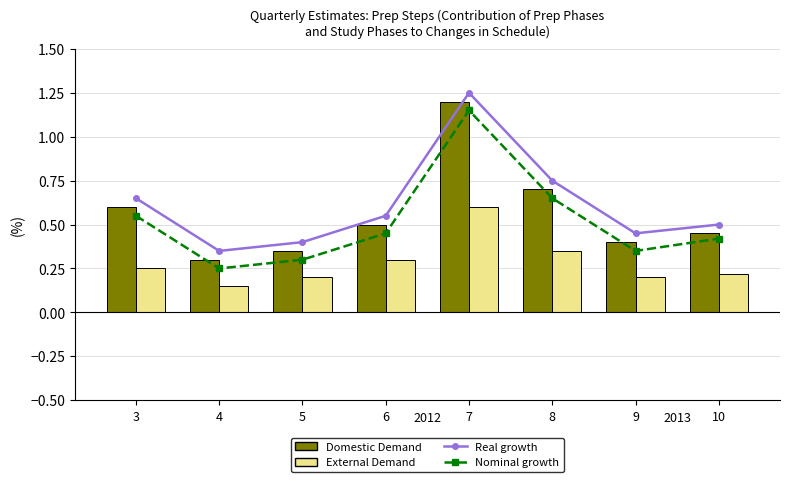

What is the difference between the second highest and minimum values in the Domestic Demand series?

0.4